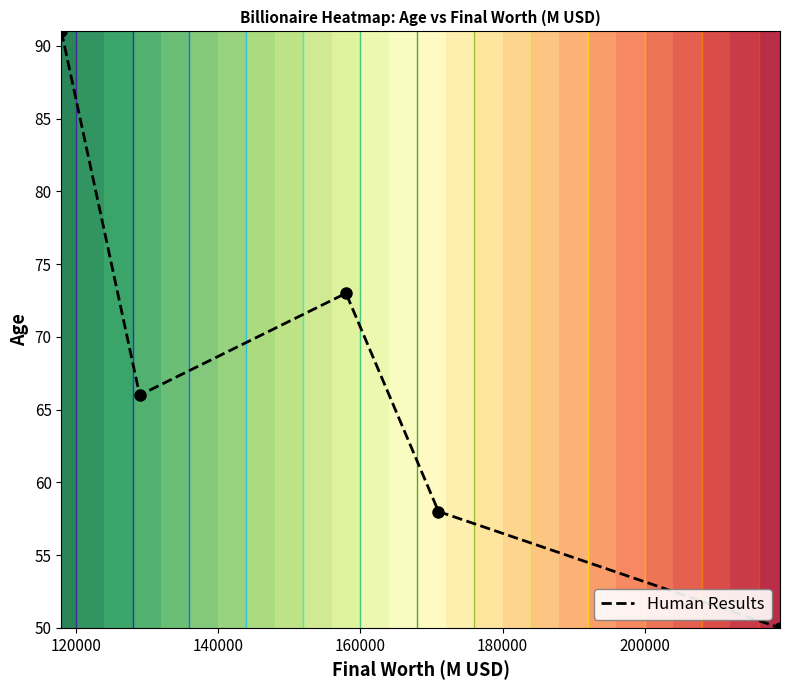

Is it true that the value at 160000 is 98?

False